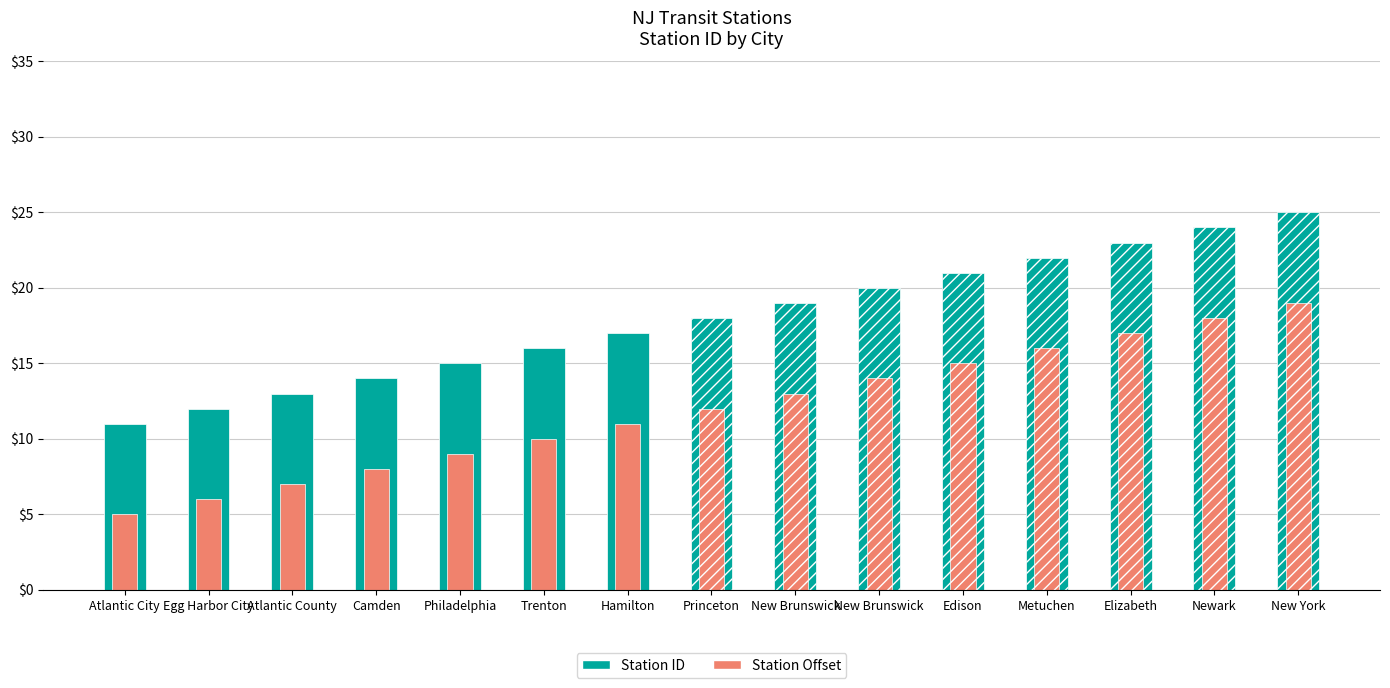

List the labels in order of value, largest first.

New York, Newark, Elizabeth, Metuchen, Edison, New Brunswick, New Brunswick, Princeton, Hamilton, Trenton, Philadelphia, Camden, Atlantic County, Egg Harbor City, Atlantic City